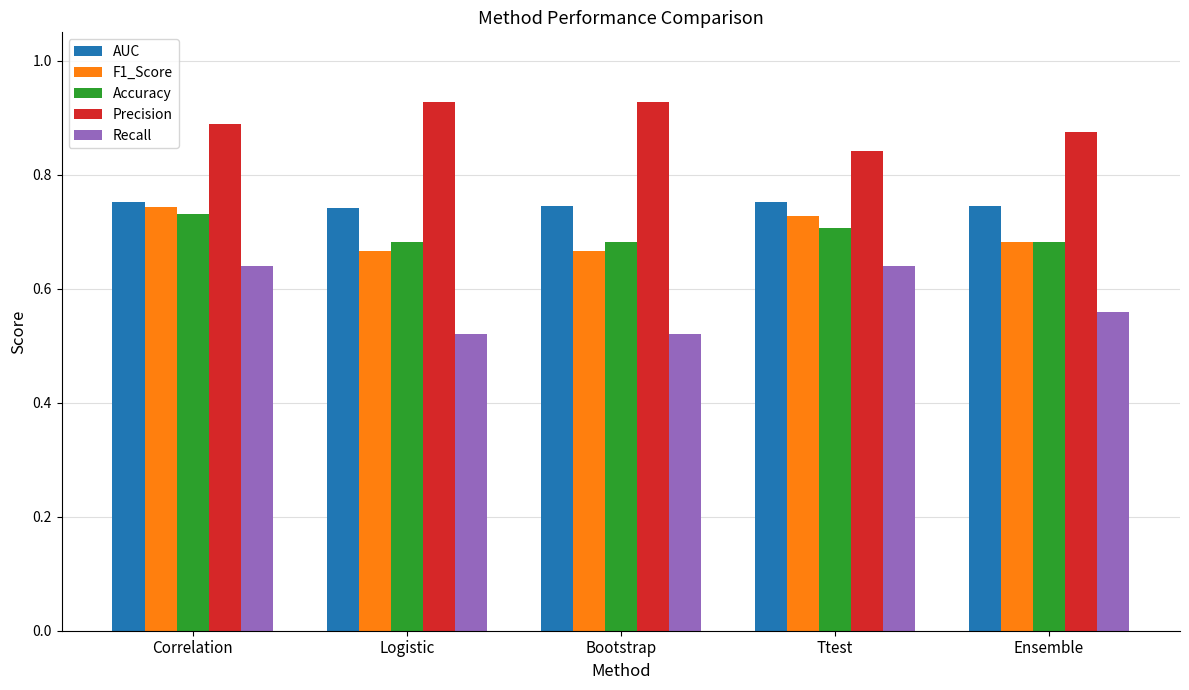

What is the label of the 1st bar from the right?

Ensemble